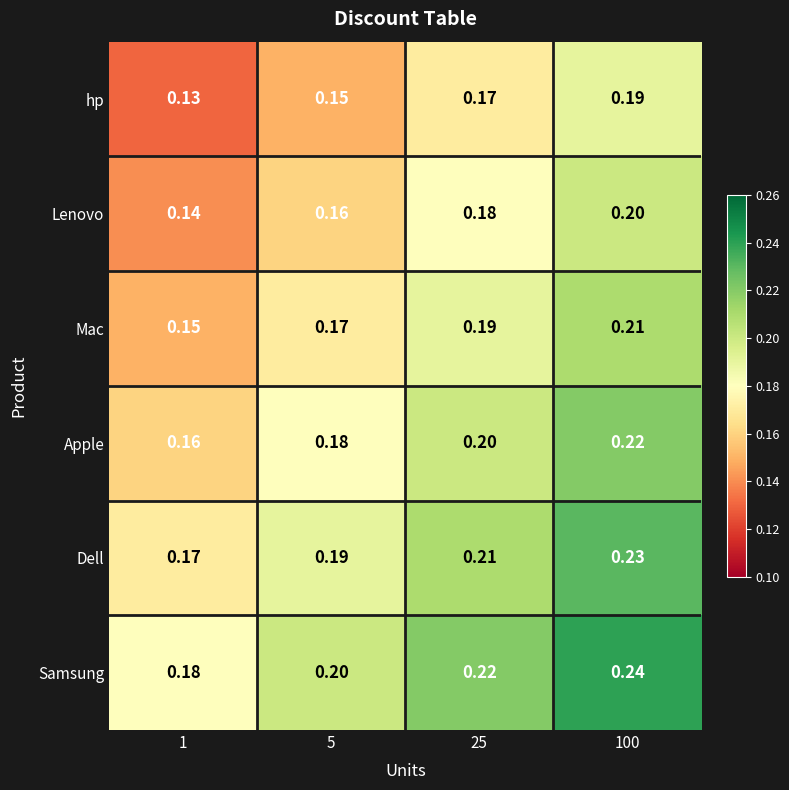

List the series in order of their peak value, highest first.

Samsung, Dell, Apple, Mac, Lenovo, hp